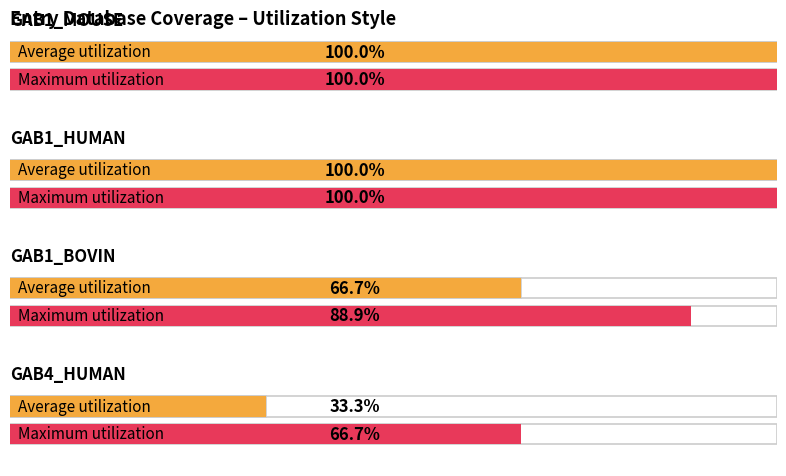

At which category does the chart reach its minimum across all series?

GAB4_HUMAN